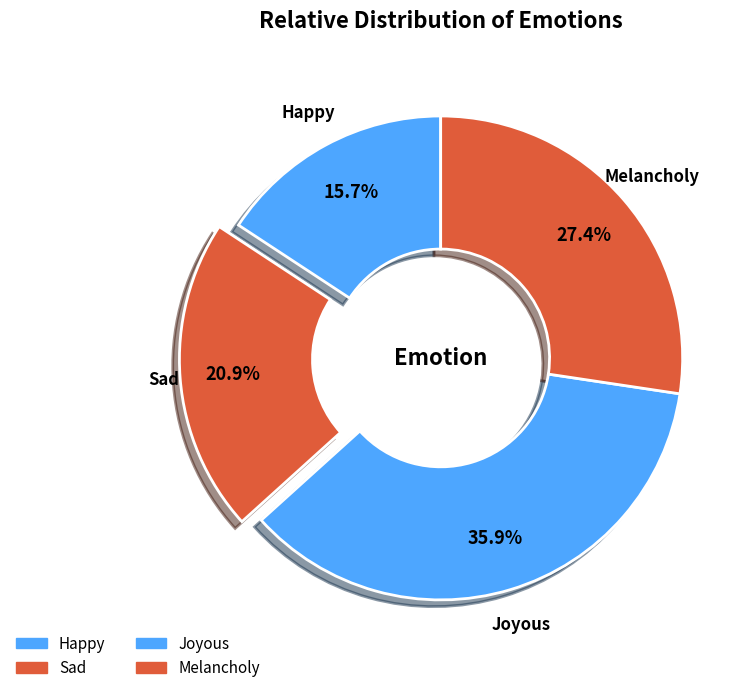

Which category has the biggest portion of the pie?

Joyous